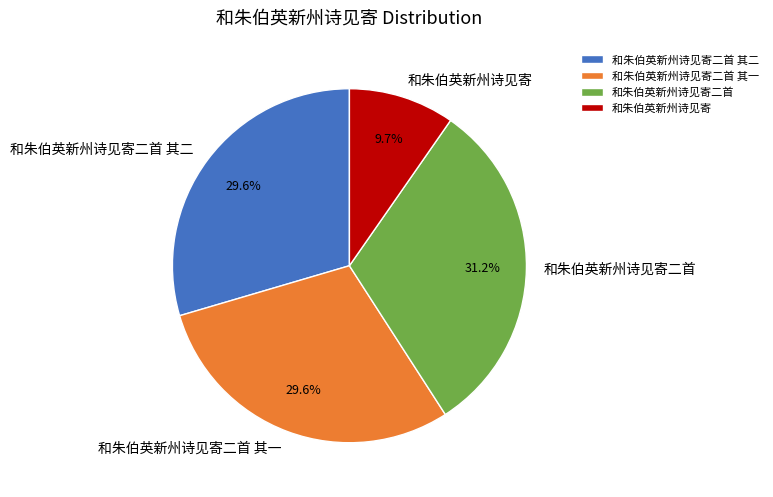

How many segments does this pie chart have?

4